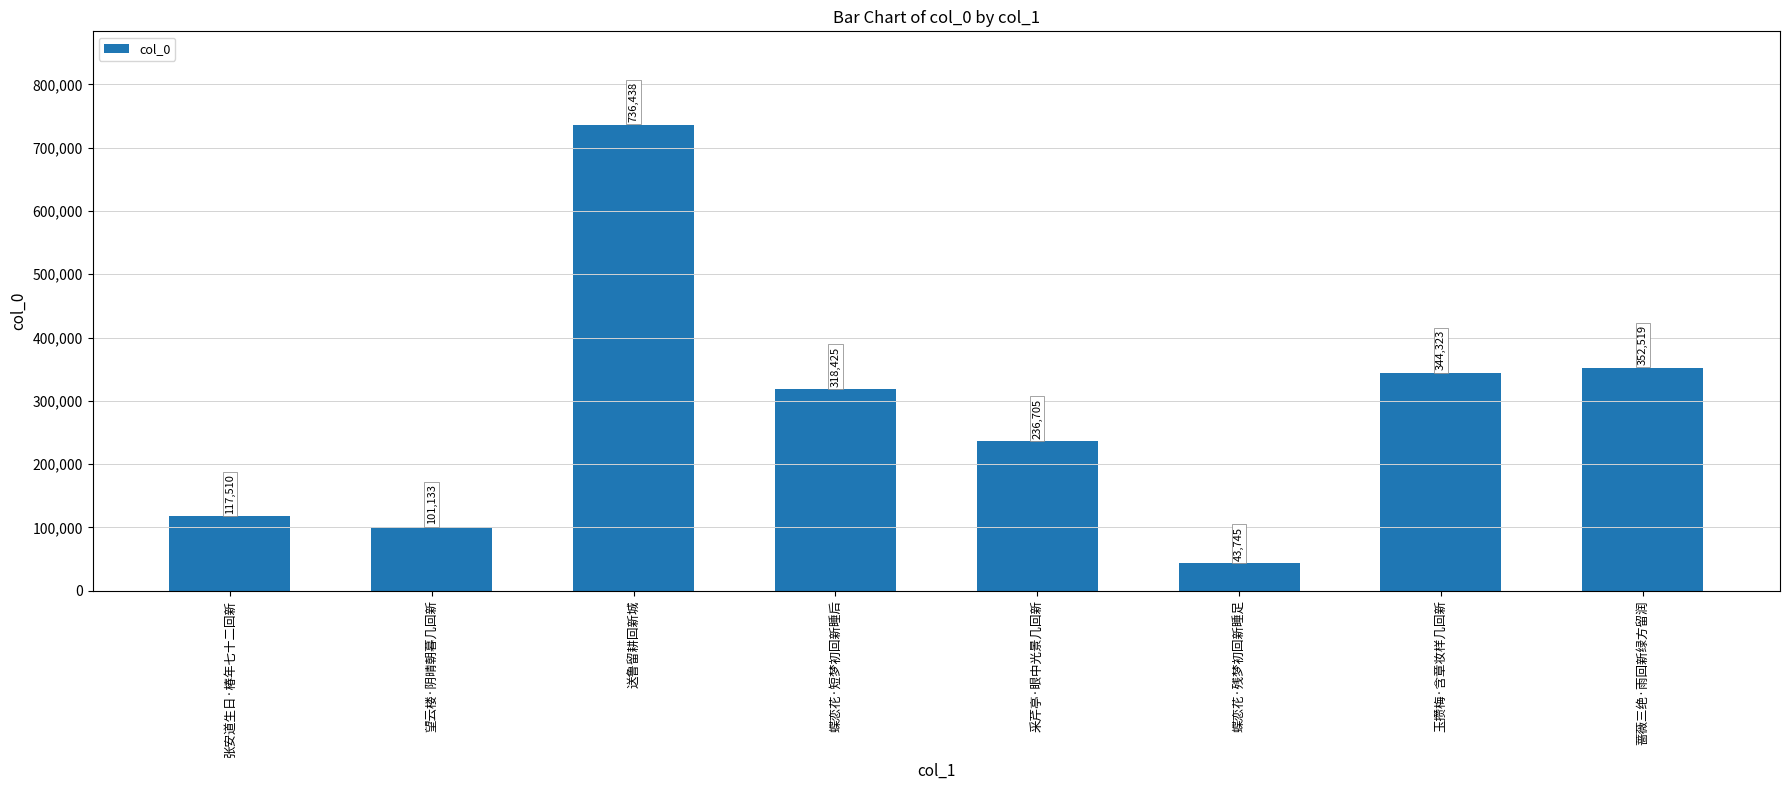

Reading left to right, what are all the values shown in this chart?

张安道生日·椿年七十二回新=117510	望云楼·阴晴朝暮几回新=101133	送鲁留耕回新城=736438	蝶恋花·短梦初回新睡后=318425	采芹亭·眼中光景几回新=236705	蝶恋花·残梦初回新睡足=43745	玉攒梅·含章妆样几回新=344323	蔷薇三绝·雨回新绿方留润=352519